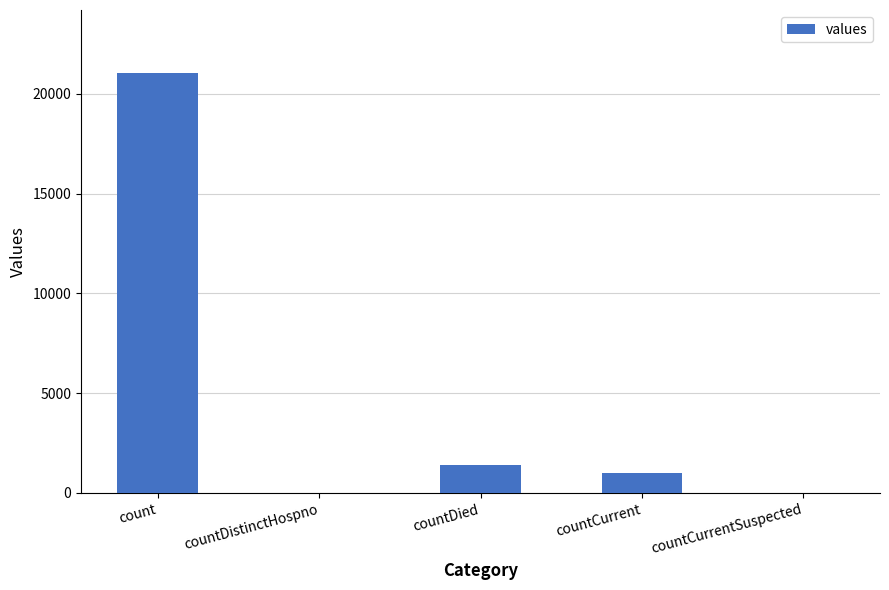

Between countDistinctHospno and count, which is larger?

count